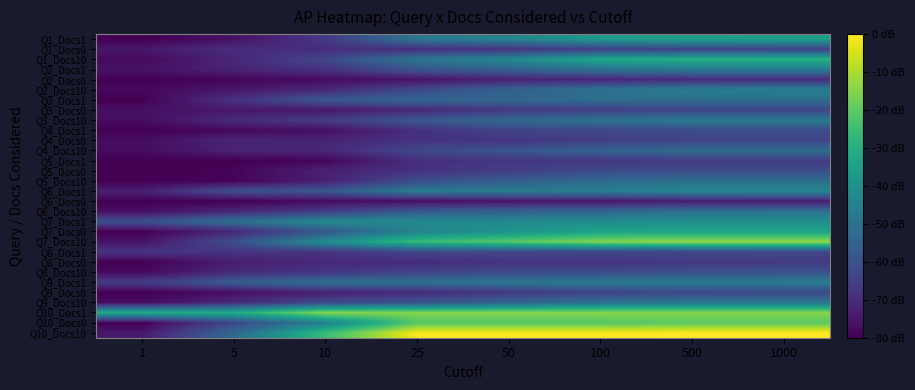

Which series has the largest range (max minus min)?

Q10_Docs10